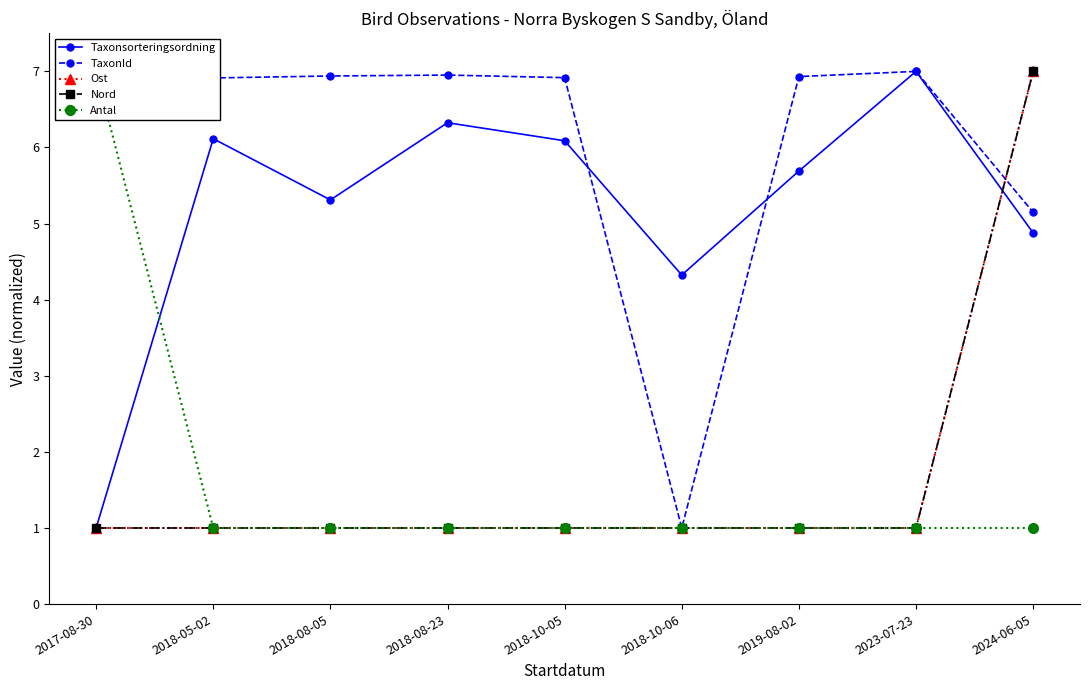

Which series changed the most between 2017-08-30 and 2018-08-05?

Antal